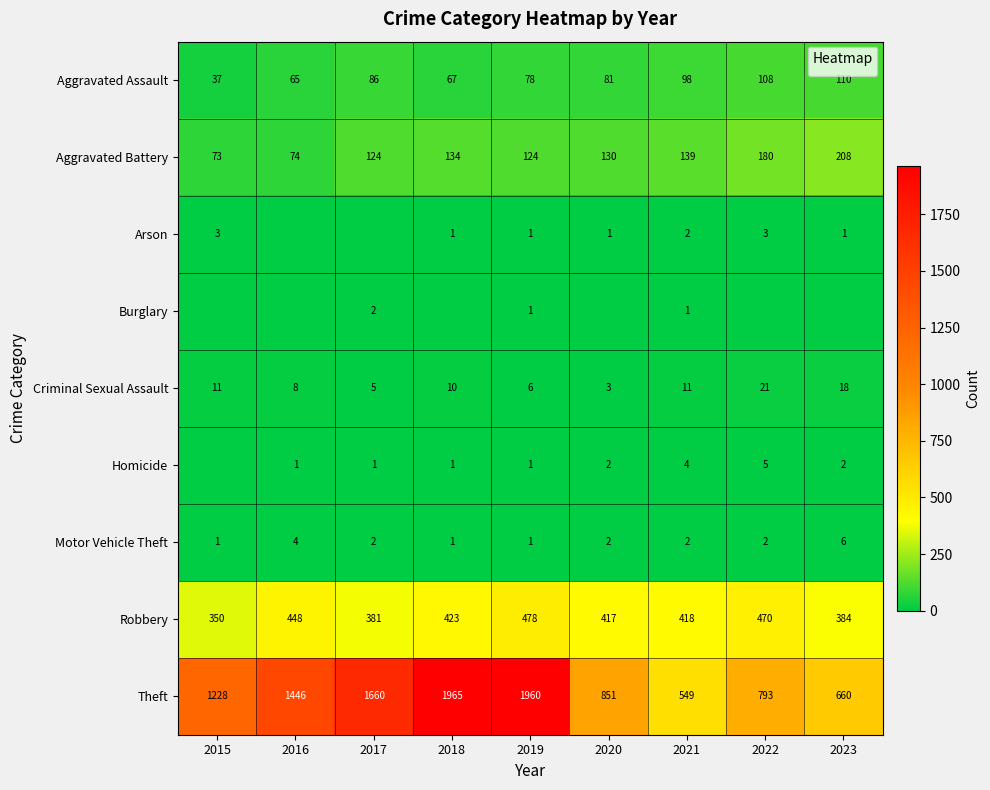

What is the average value of the Theft series?

1235